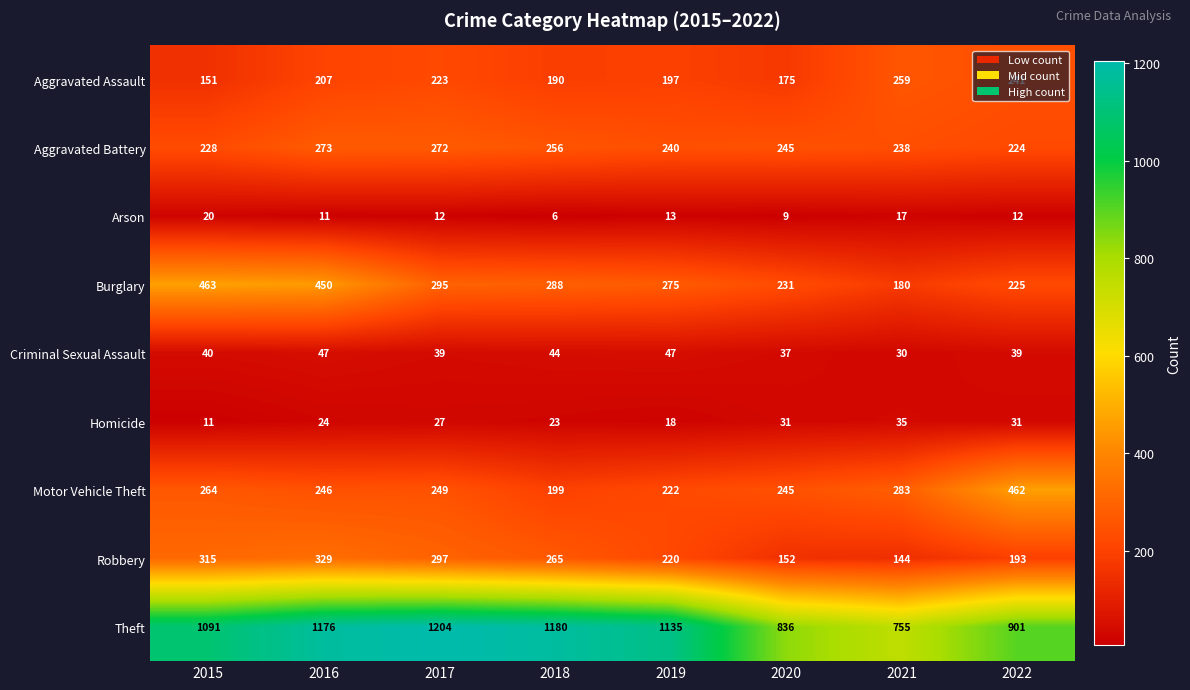

At which label is Arson closest to 13?

2019